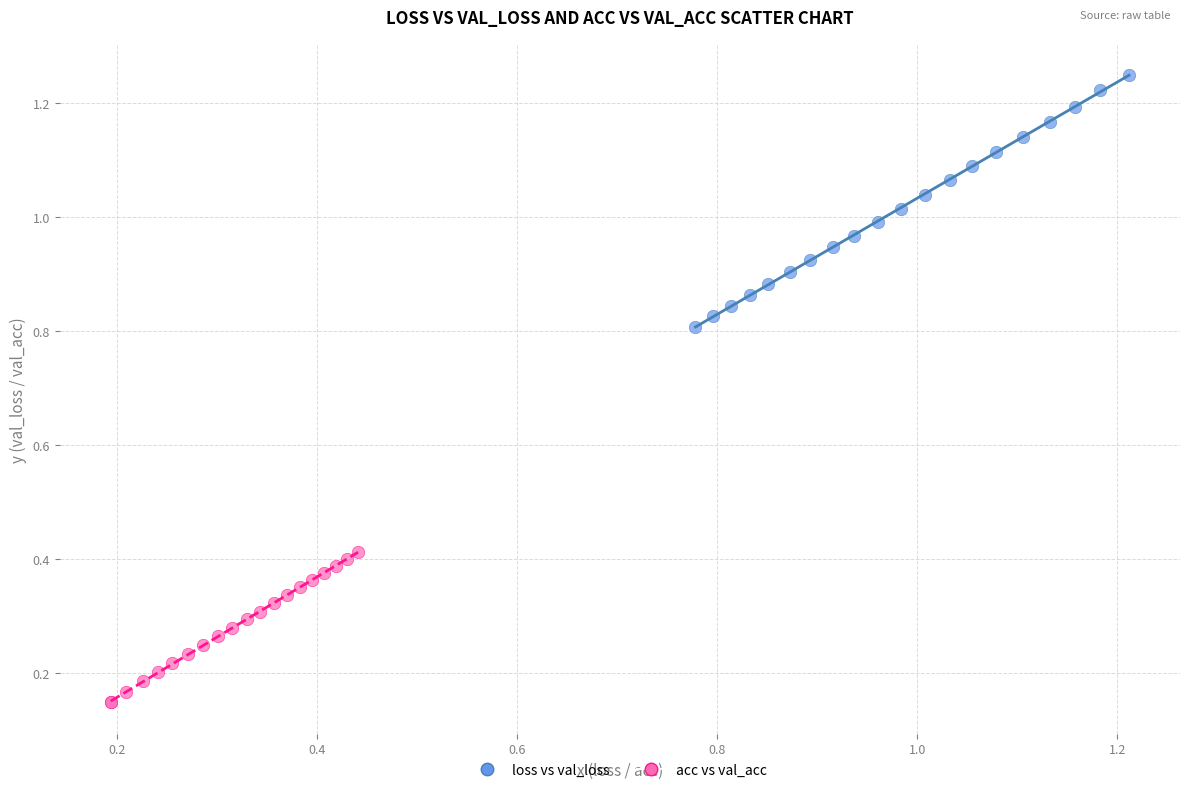

Which series contains the highest Y value?

loss vs val_loss